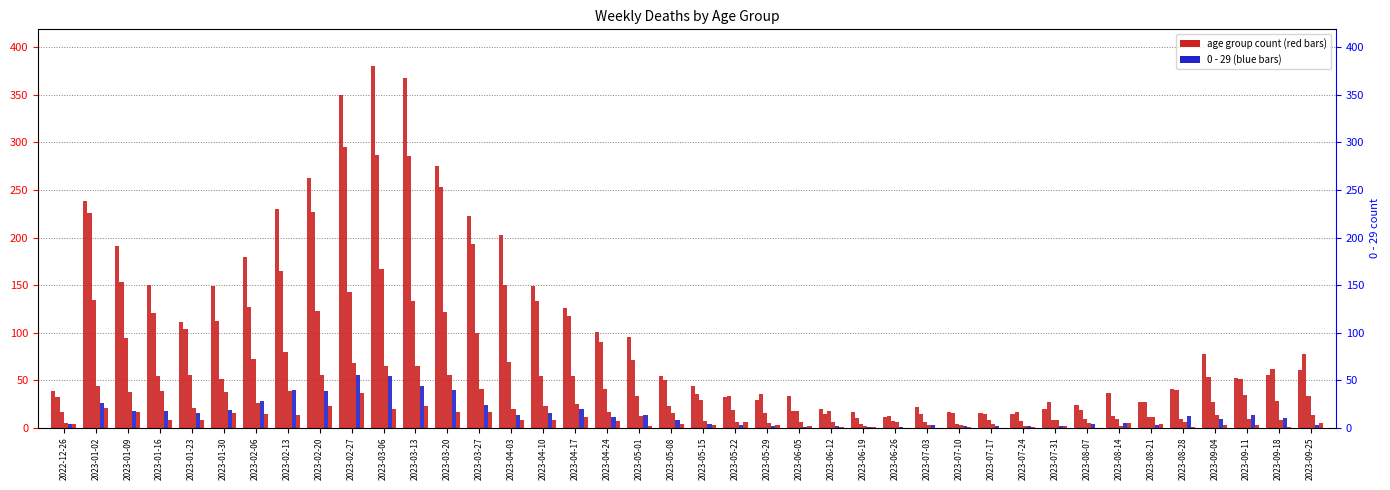

Between 2023-09-11 and 2023-01-09, which is larger?

2023-01-09